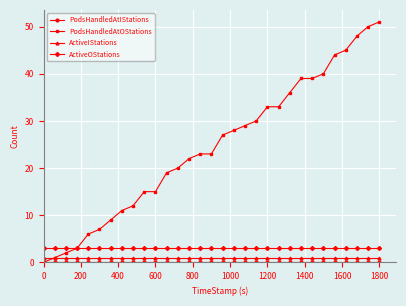

Which series has the widest spread of values?

PodsHandledAtOStations